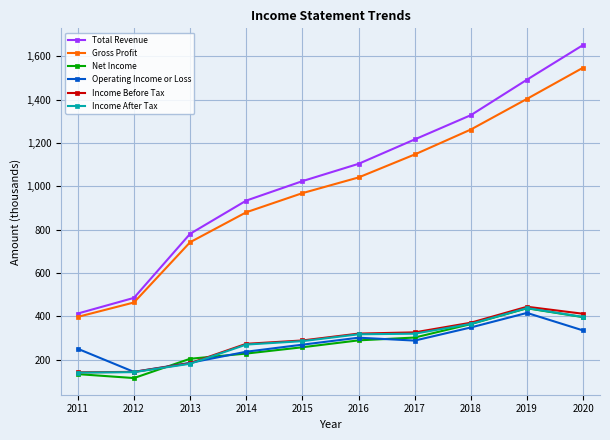

True or false: Gross Profit and Net Income intersect in this chart.

False